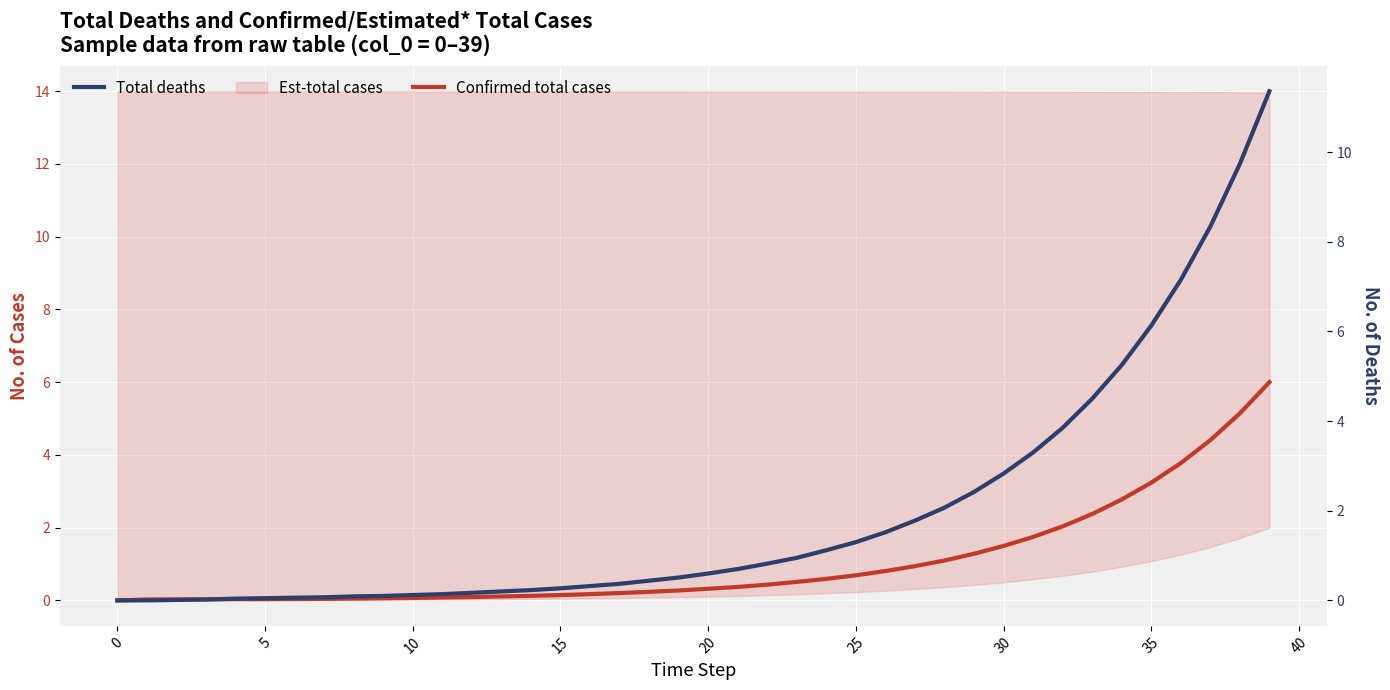

What is the difference between the highest and lowest values at 39?

5.4